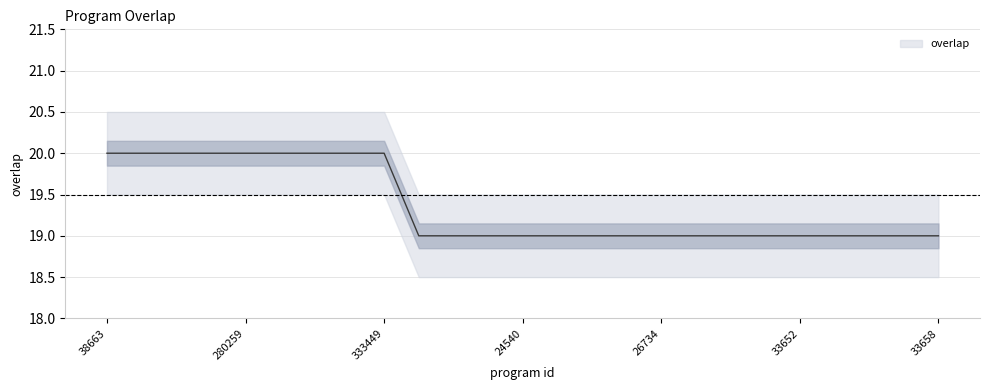

Does the chart have visible grid lines?

Yes